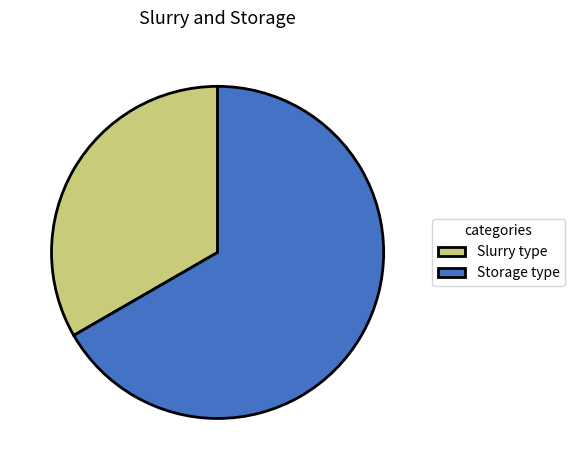

How many slices are in this pie chart?

2